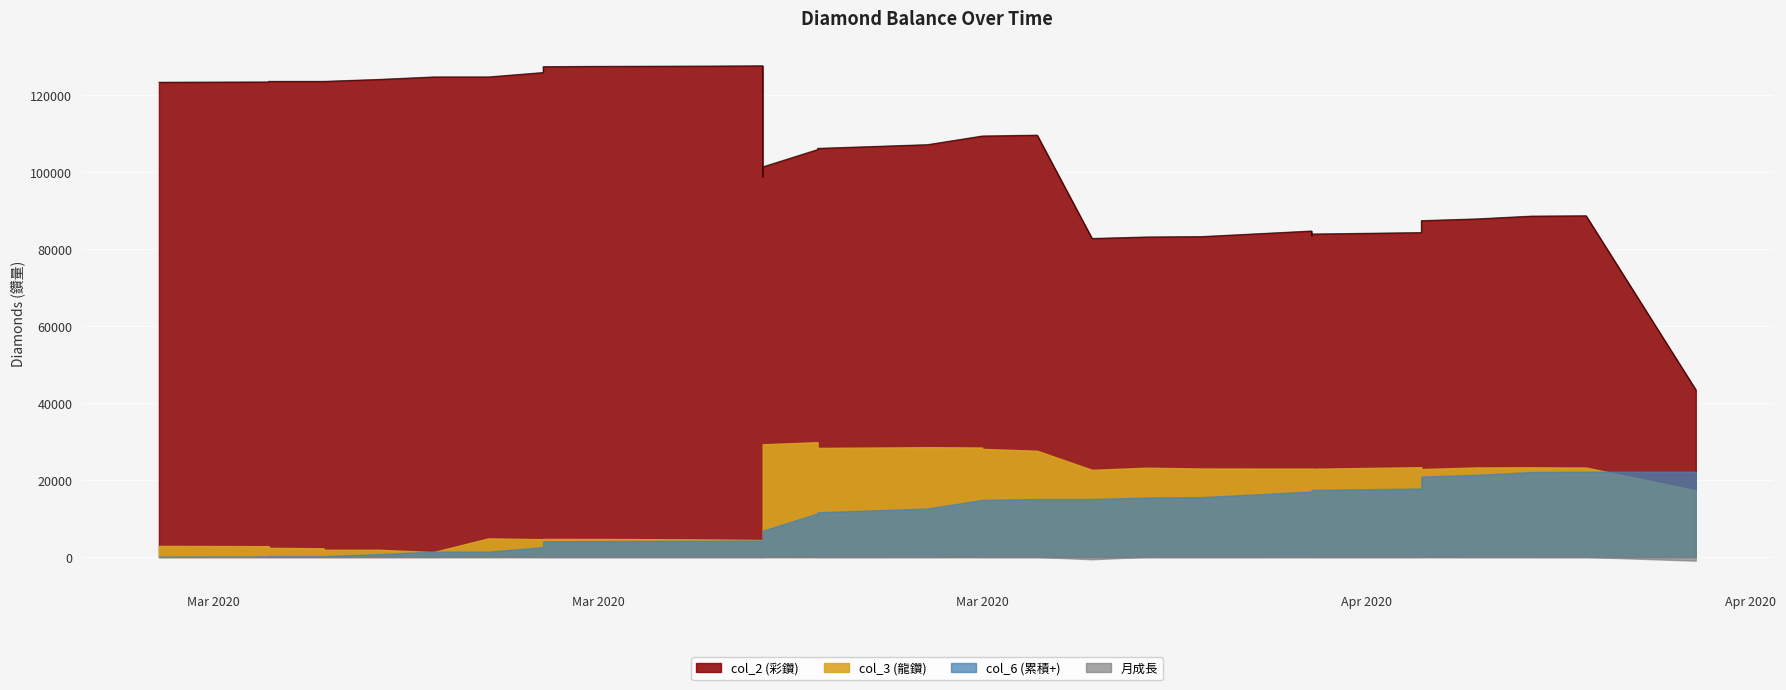

Reading right to left, extract all data points from this chart.

col_2 (彩鑽): 43445.0	88680.0	88580.0	87855.0	87405.0	84305.0	83930.0	83515.0	84715.0	83265.0	83165.0	82775.0	109630.0	109405.0	109405.0	107155.0	106190.0	106030.0	105880.0	101385.0	98855.0	127655.0	127580.0	127505.0	127430.0	127105.0	125905.0	124755.0	124755.0	124105.0	123605.0	123605.0	123605.0	123605.0	123455.0	123380.0
col_3 (龍鑽): 17324.0	23224.0	23284.0	23254.0	22834.0	23324.0	22919.0	22899.0	22959.0	22979.0	23189.0	22639.0	27599.0	28079.0	28439.0	28519.0	28334.0	28364.0	29824.0	29274.0	29264.0	4394.0	4544.0	4674.0	4684.0	4429.0	4609.0	4819.0	1259.0	1869.0	1869.0	2239.0	2369.0	2609.0	2799.0	2869.0
col_6 (累積+): 22155.0	22155.0	22055.0	21330.0	20880.0	17780.0	17405.0	16990.0	16990.0	15540.0	15440.0	15050.0	15050.0	14825.0	14825.0	12575.0	11610.0	11450.0	11300.0	6805.0	4275.0	4275.0	4200.0	4125.0	4050.0	3725.0	2525.0	1375.0	1375.0	725.0	225.0	225.0	225.0	225.0	75.0	0.0
月成長: -974.0	0.8	14.4	16.6	49.7	14.9	8.3	-24.0	27.2	-2.1	17.9	-606.0	-4.9	-6.9	41.3	21.9	2.5	-25.0	96.1	48.4	-74.9	-1.4	-1.0	1.2	11.0	19.4	17.9	67.8	0.8	9.5	-7.0	-2.5	-4.6	-0.8	0.1	0.0